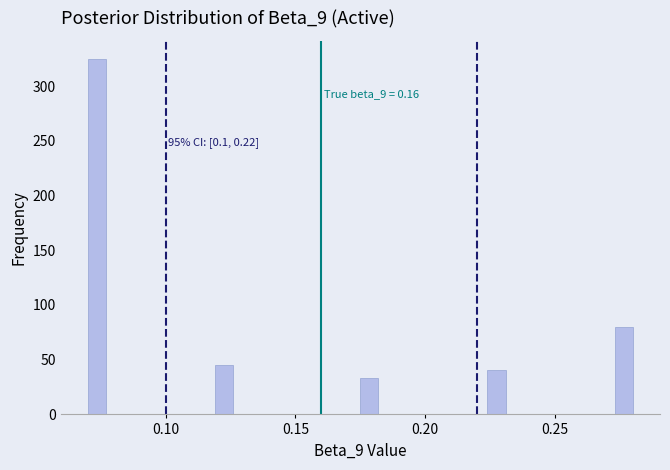

Read against the x-axis, roughly where is the centre of the tallest bar?

0.075